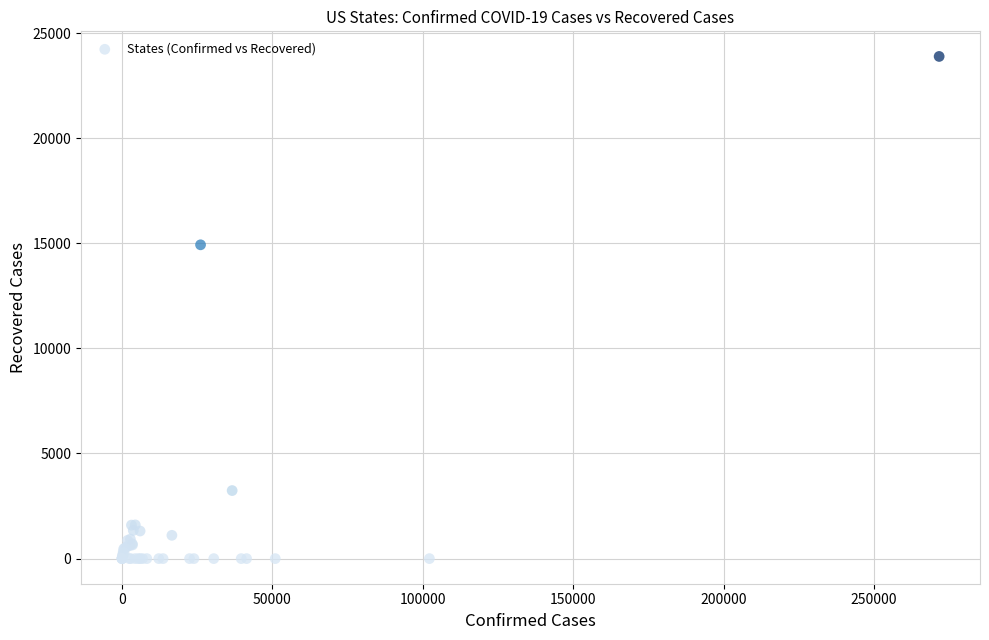

What Y value in the scatter plot is closest to 11943?

14927